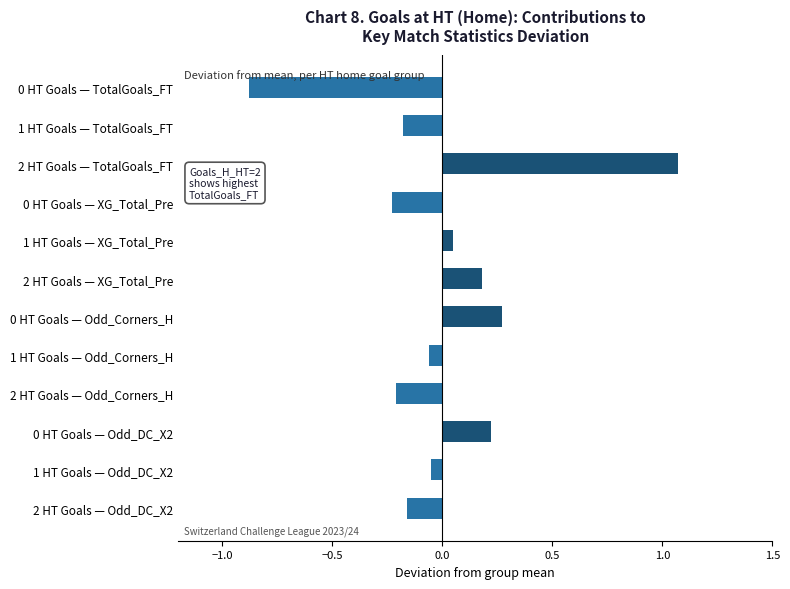

What is the difference between the second highest and second lowest values?

0.5